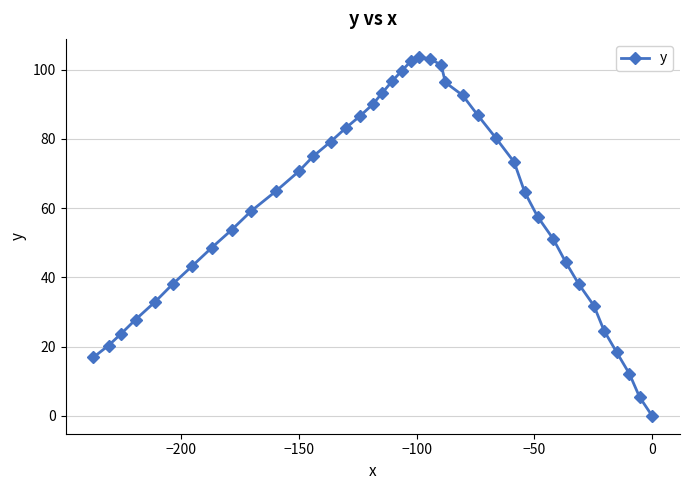

How many values are above zero?

39